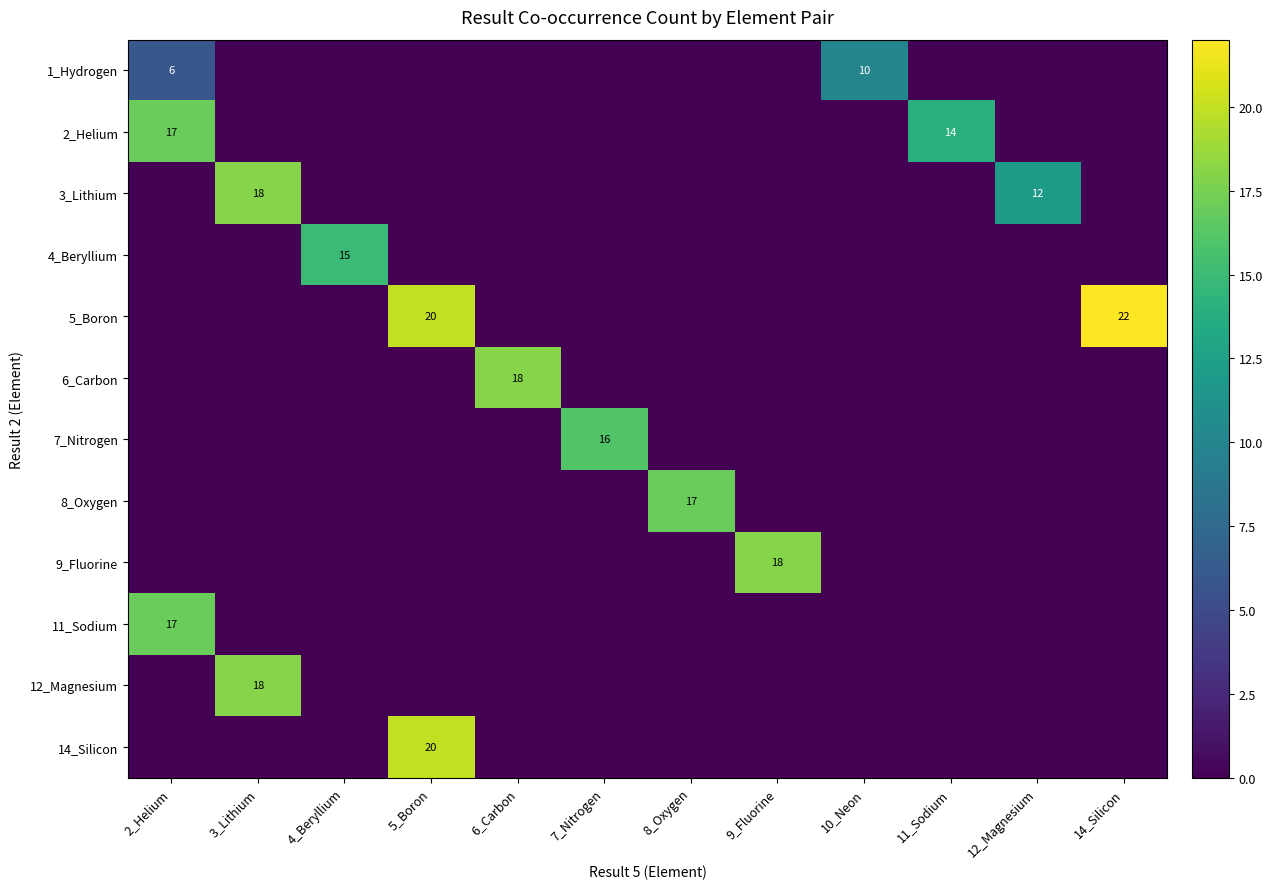

The value of 1_Hydrogen at 2_Helium is 9. True or false?

False